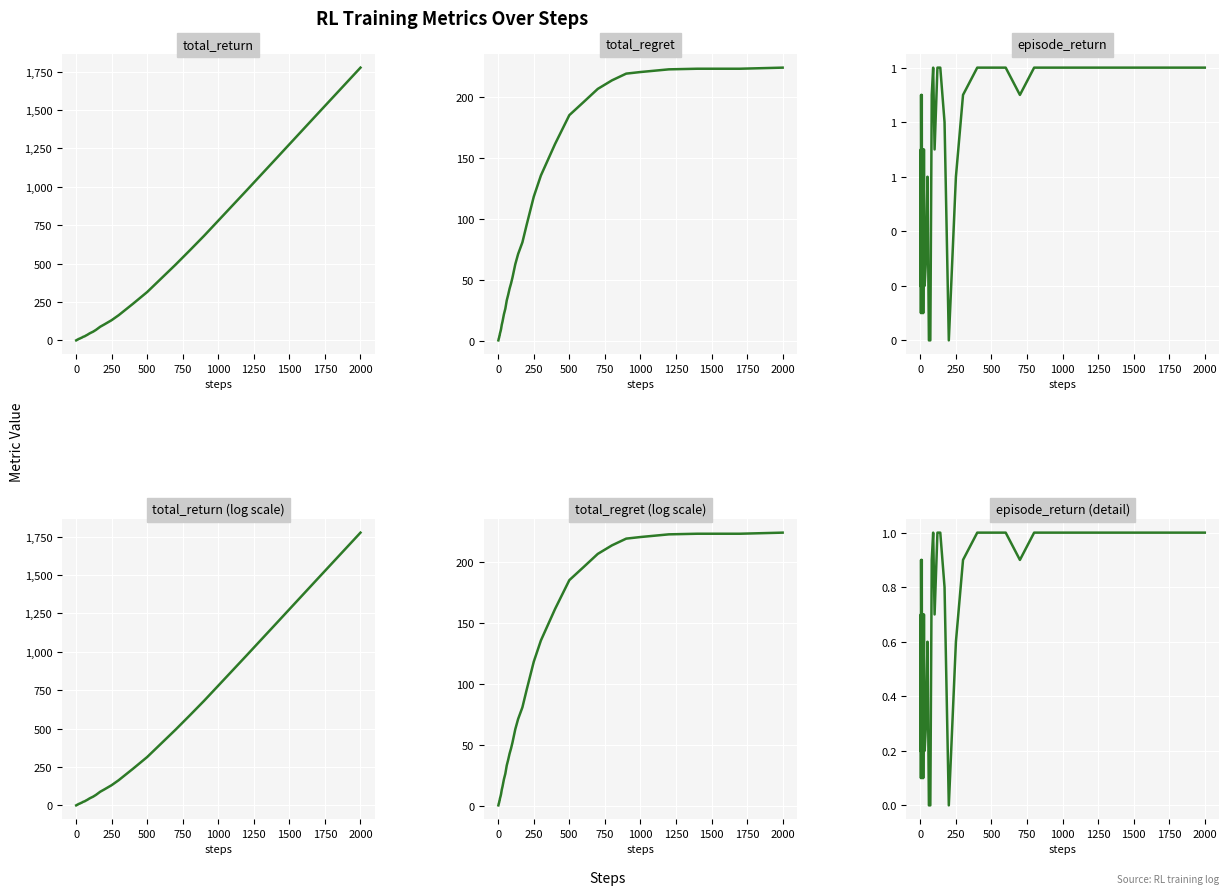

True or false: total_regret and total_regret (log scale) cross at least once.

False